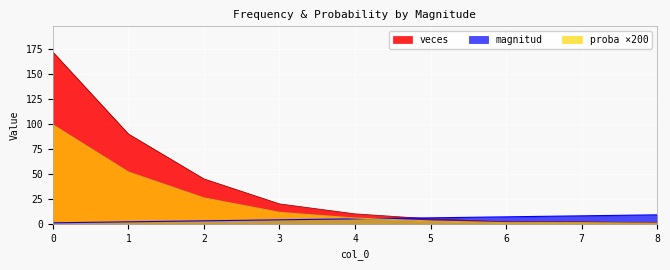

List the series in order of their peak value, lowest first.

magnitud, proba ×200, veces